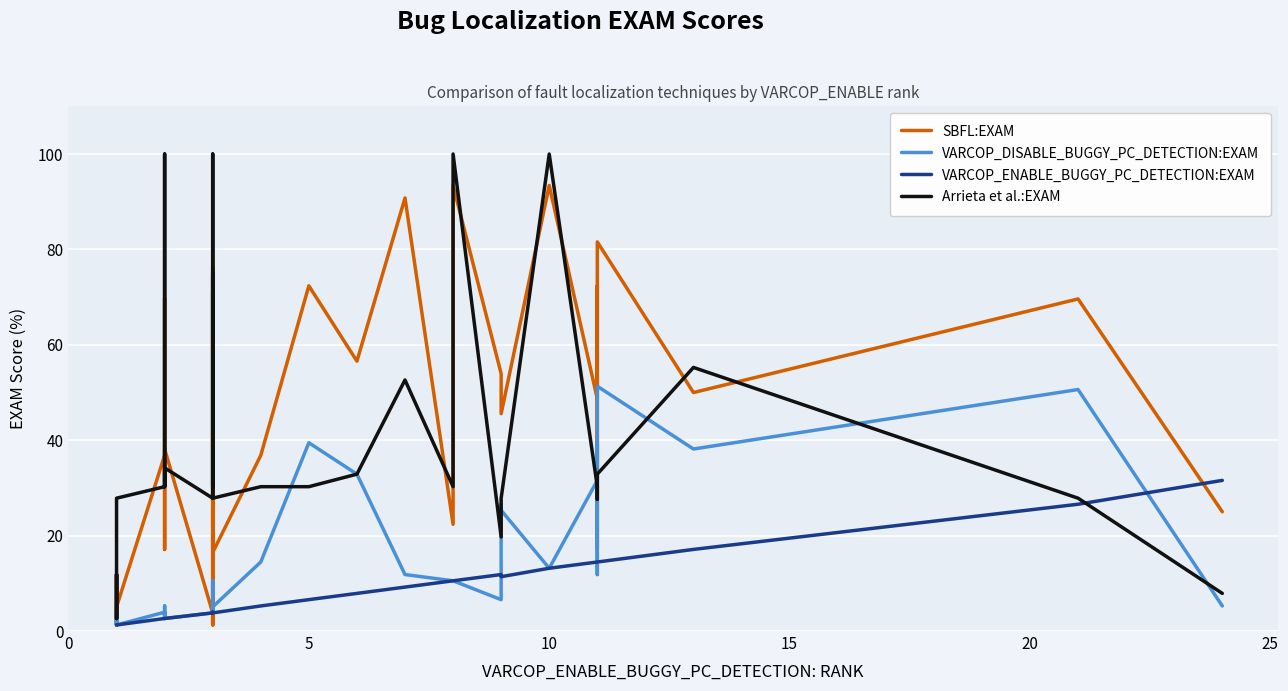

Reading left to right, extract all data points from this chart.

SBFL:EXAM: 1.3	11.8	7.9	2.6	1.3	5.1	36.8	54.0	69.7	38.2	17.1	38.2	3.8	4.0	1.3	71.0	50.0	23.7	1.3	76.3	16.5	36.8	72.4	56.6	90.8	22.4	93.4	54.0	45.6	45.6	93.4	48.7	72.4	17.1	75.0	80.3	81.6	50.0	69.6	25.0
VARCOP_DISABLE_BUGGY_PC_DETECTION:EXAM: 1.3	4.0	1.3	2.6	1.3	1.3	4.0	5.3	2.6	4.0	2.6	2.6	3.8	4.0	5.3	4.0	5.3	10.5	5.3	5.3	5.1	14.5	39.5	32.9	11.8	10.5	10.5	6.6	26.6	25.3	13.2	31.6	39.5	17.1	11.8	51.3	51.3	38.2	50.6	5.3
VARCOP_ENABLE_BUGGY_PC_DETECTION:EXAM: 1.3	1.3	1.3	1.3	1.3	1.3	2.6	2.6	2.6	2.6	2.6	2.6	3.8	4.0	4.0	4.0	4.0	4.0	4.0	4.0	3.8	5.3	6.6	7.9	9.2	10.5	10.5	11.8	11.4	11.4	13.2	14.5	14.5	14.5	14.5	14.5	14.5	17.1	26.6	31.6
Arrieta et al.:EXAM: 2.6	11.8	2.6	2.6	27.9	27.9	30.3	32.9	100.0	30.3	31.6	34.2	27.9	30.3	30.3	100.0	72.4	30.3	30.3	75.0	27.9	30.3	30.3	32.9	52.6	30.3	100.0	19.7	27.9	27.9	100.0	30.3	30.3	30.3	27.6	32.9	32.9	55.3	27.9	7.9